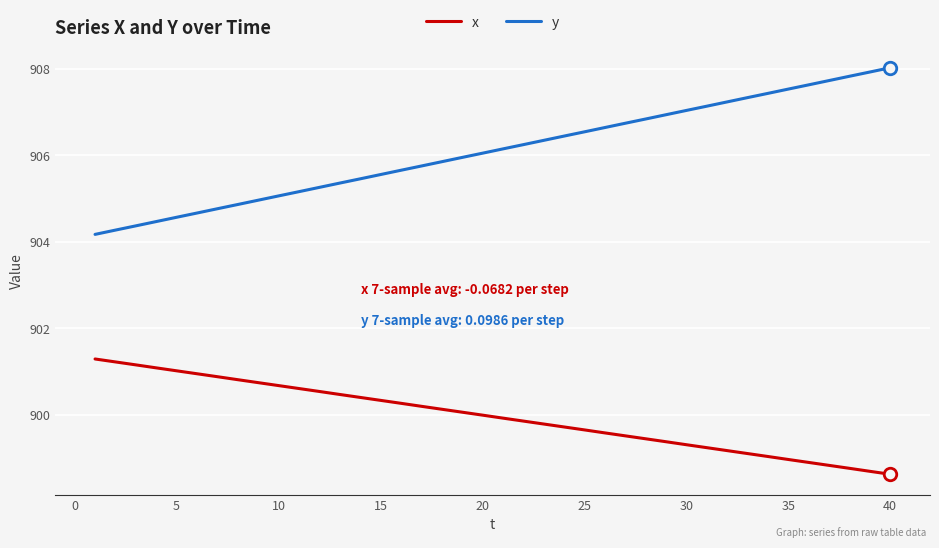

Which series has the largest range (max minus min)?

y